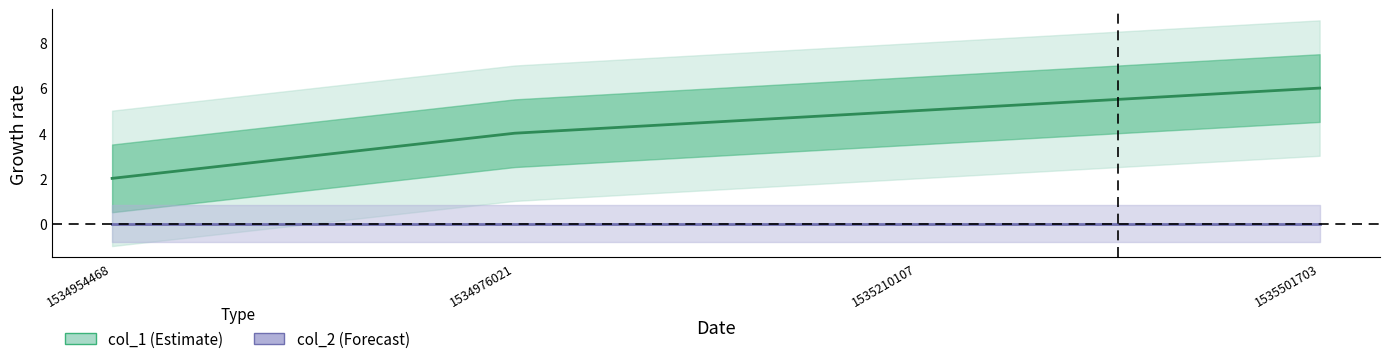

How many values are below 5?

2